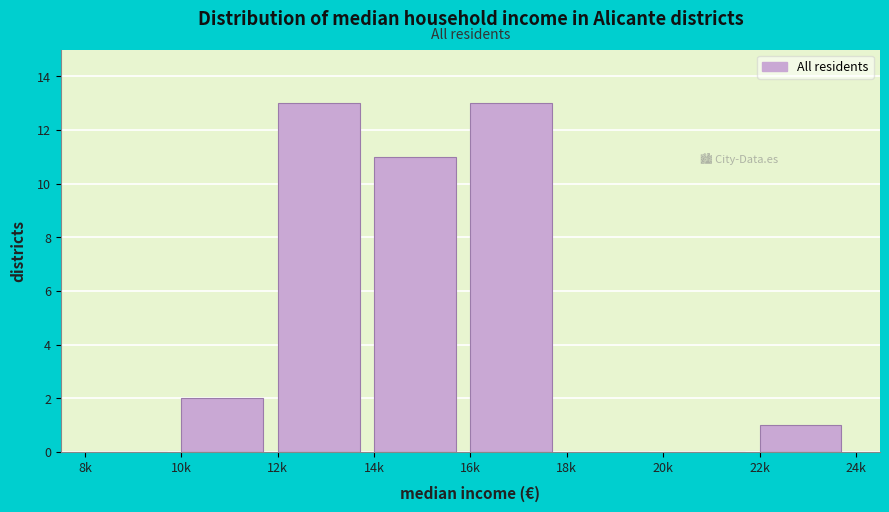

Reading left to right, transcribe all the data shown in this chart.

8k=0	10k=2	12k=13	14k=11	16k=13	18k=0	20k=0	22k=1